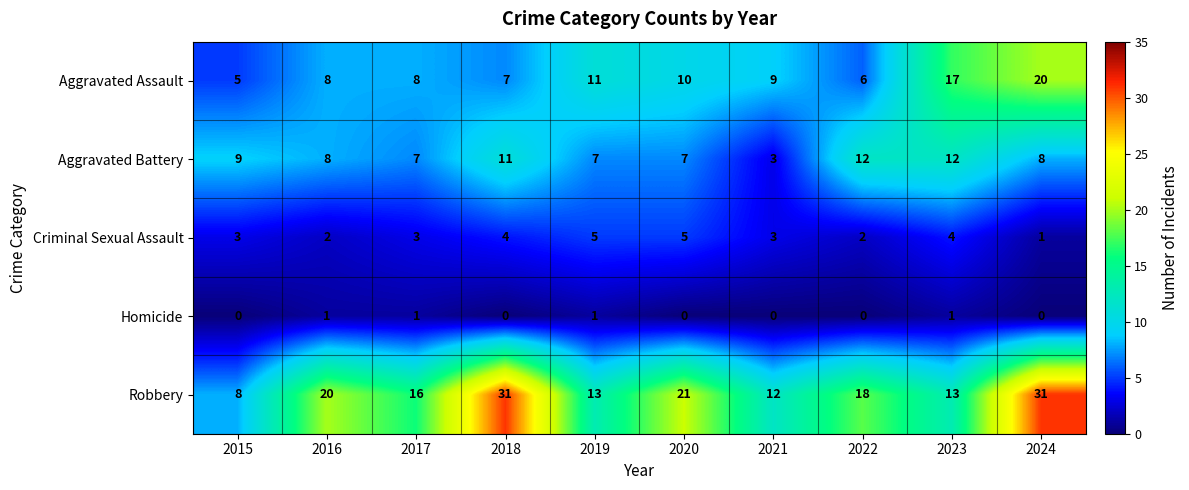

What is the difference between the maximum and second lowest values in the Robbery series?

19